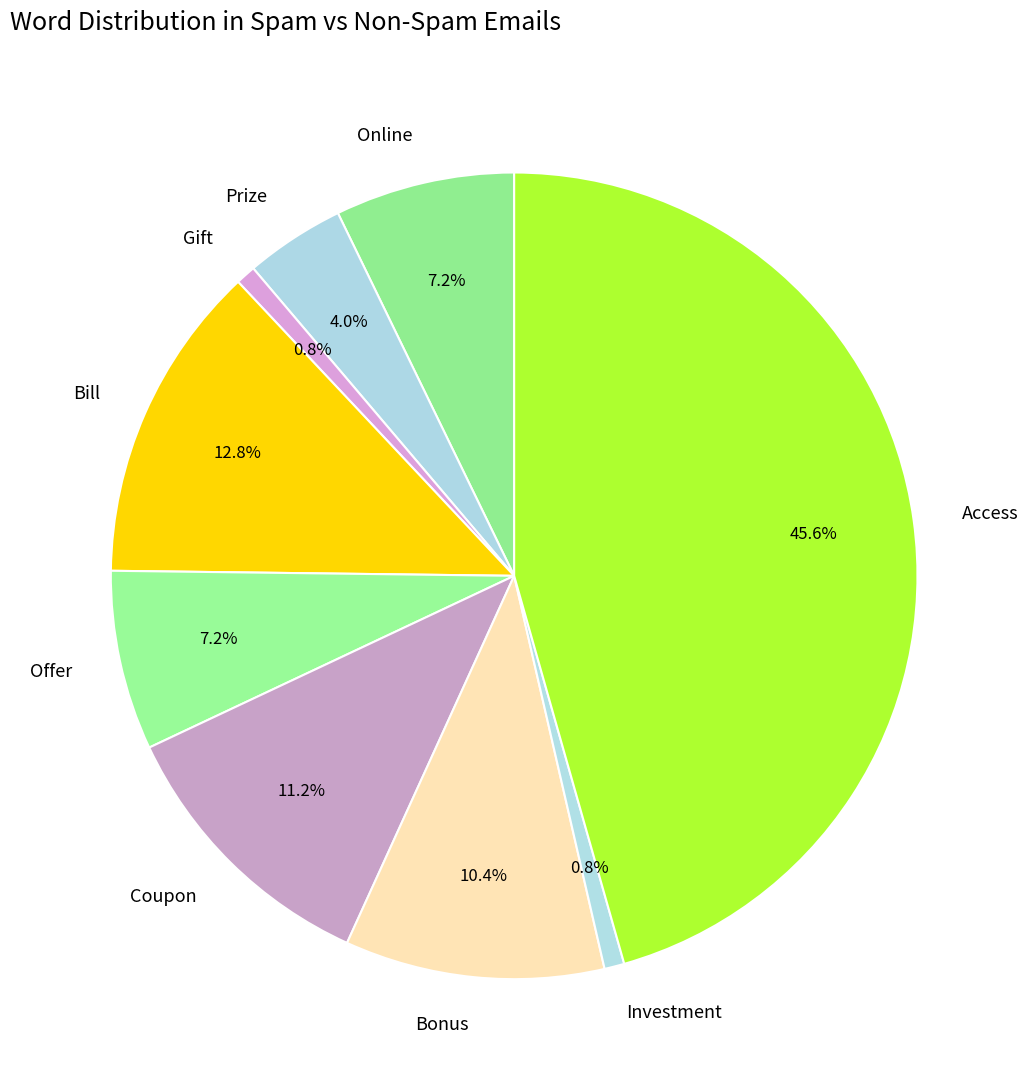

Is it true that Bill is 13% of the pie?

True